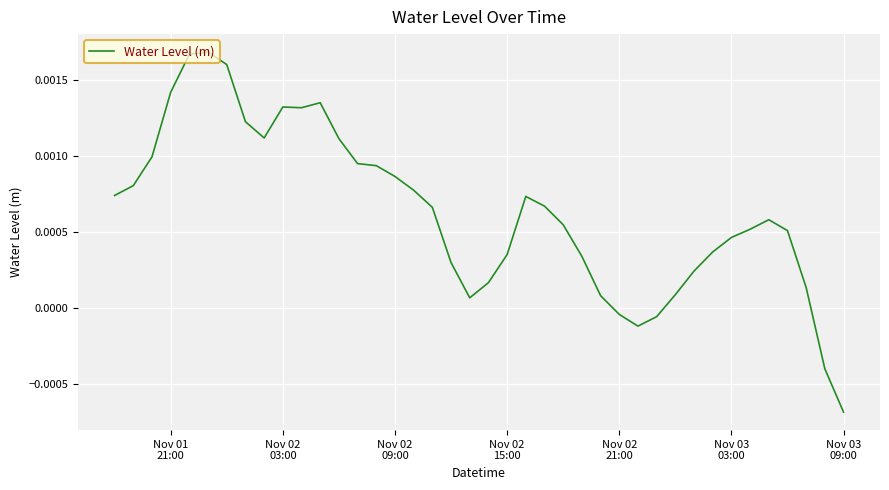

How many lines are shown in the chart?

1